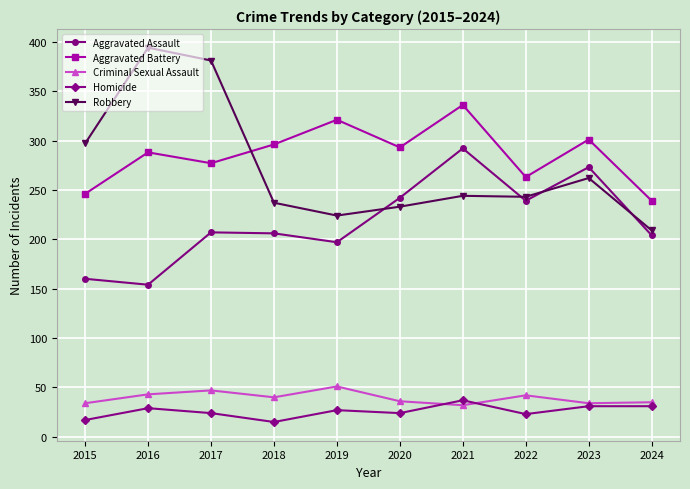

True or false: Aggravated Assault has more than 0 interior local peaks.

True